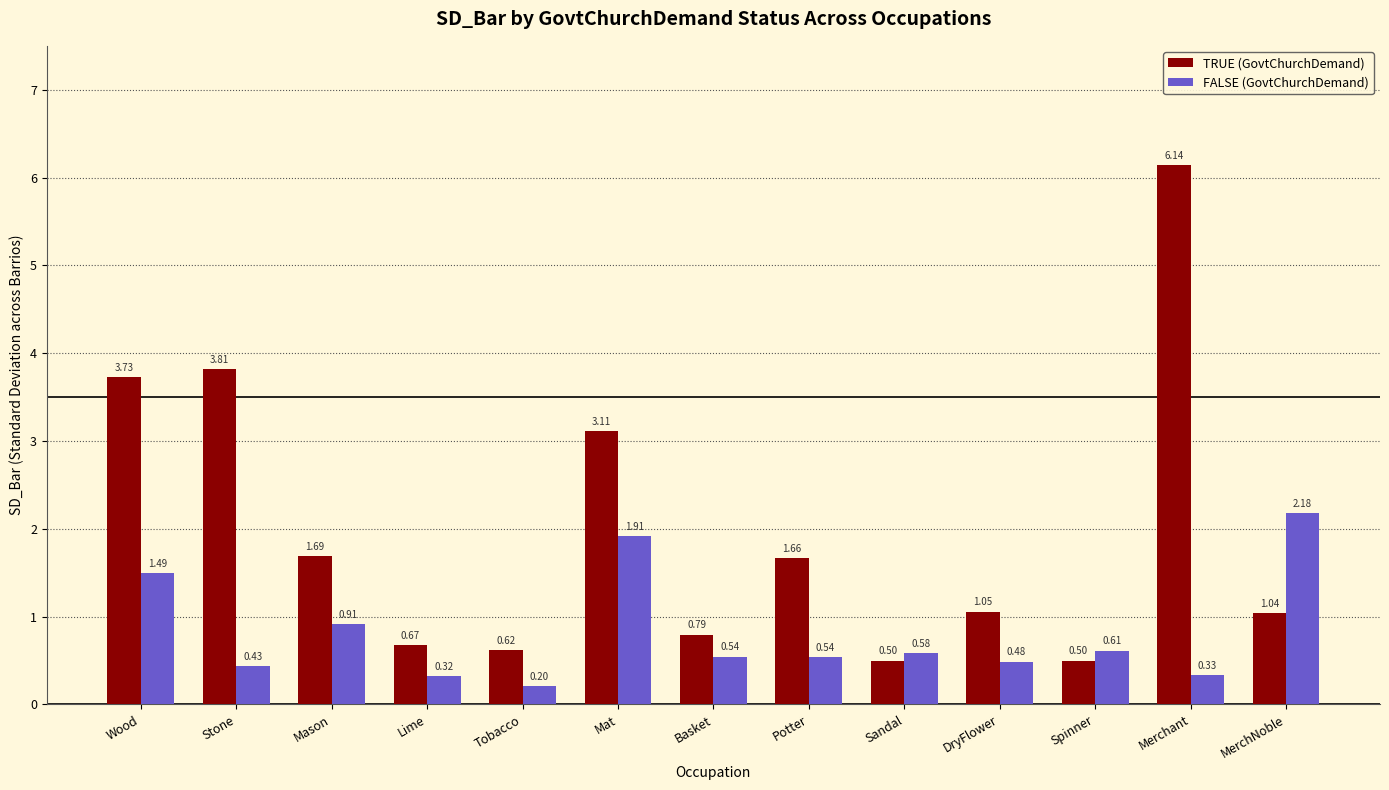

At how many categories does at least one series exceed 2?

5